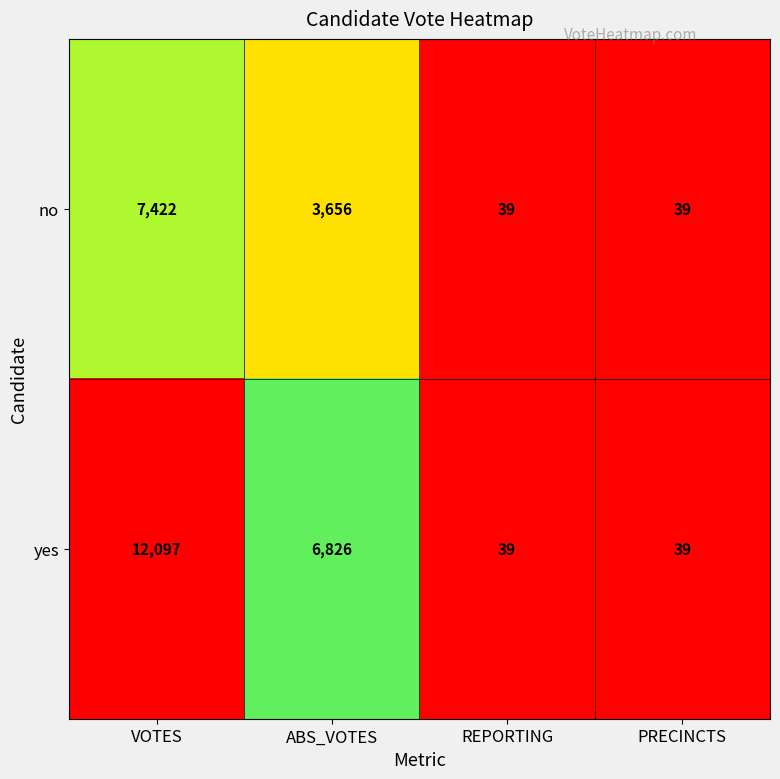

Rank the series by their average value, from lowest to highest.

no, yes